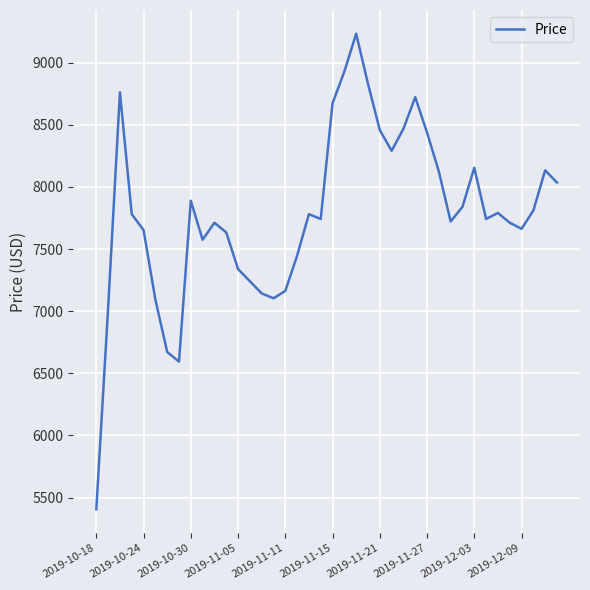

What is the smallest value displayed?

5406